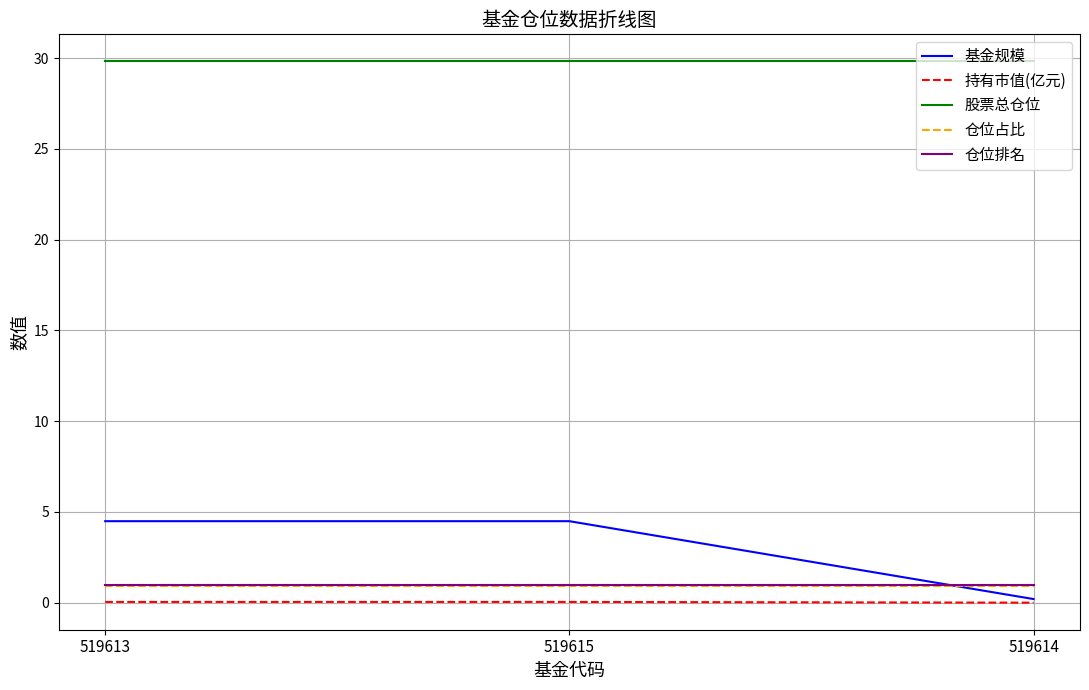

What are all the series names shown in the legend?

基金规模, 持有市值(亿元), 股票总仓位, 仓位占比, 仓位排名